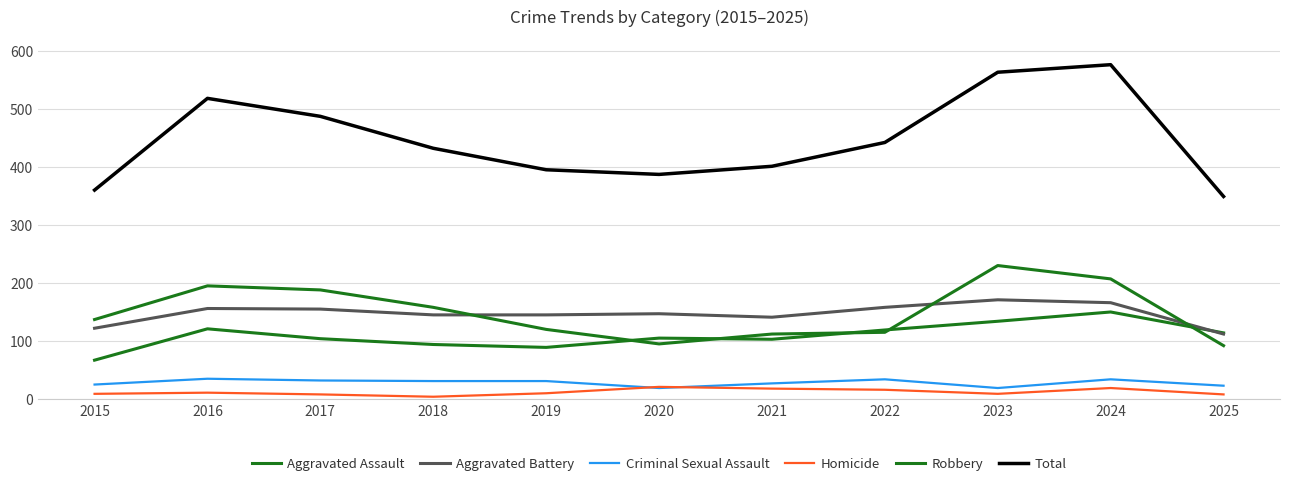

What is the sum of all Aggravated Battery values?

1618